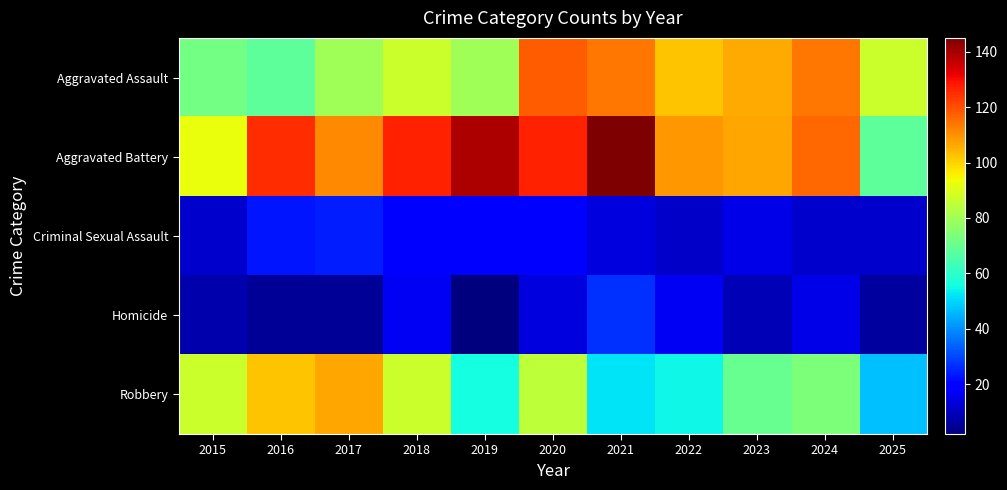

Which series has the largest total across all categories?

Aggravated Battery